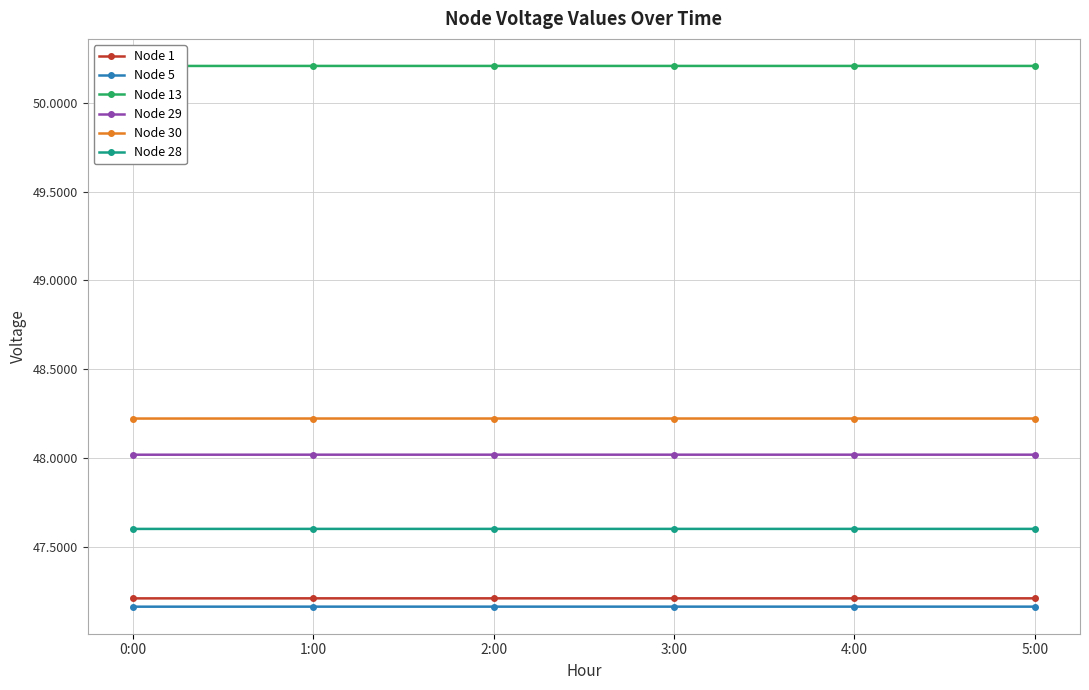

Which series changed the most between 1:00 and 5:00?

Node 1